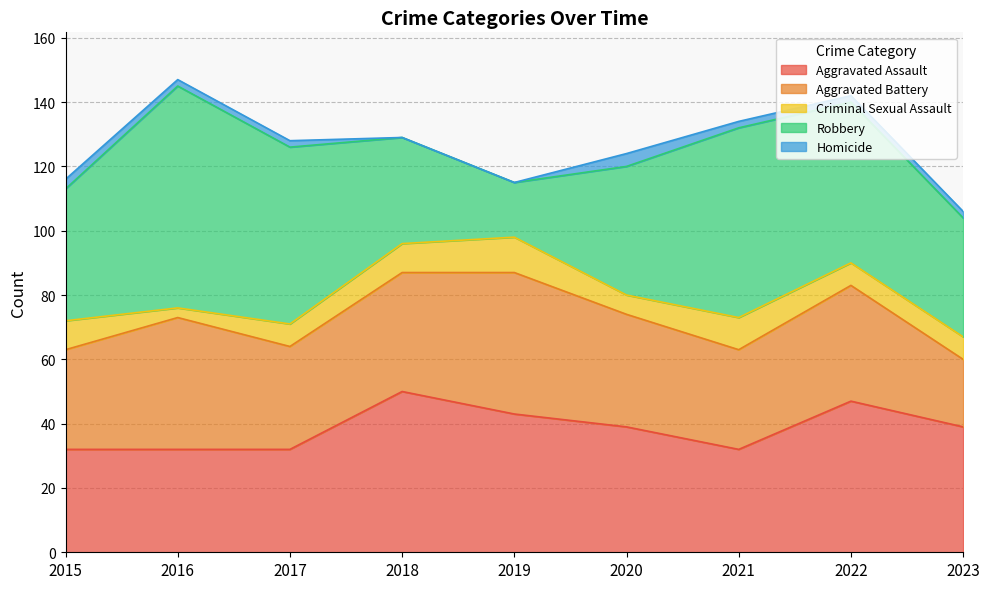

Count the number of categories in the chart.

9